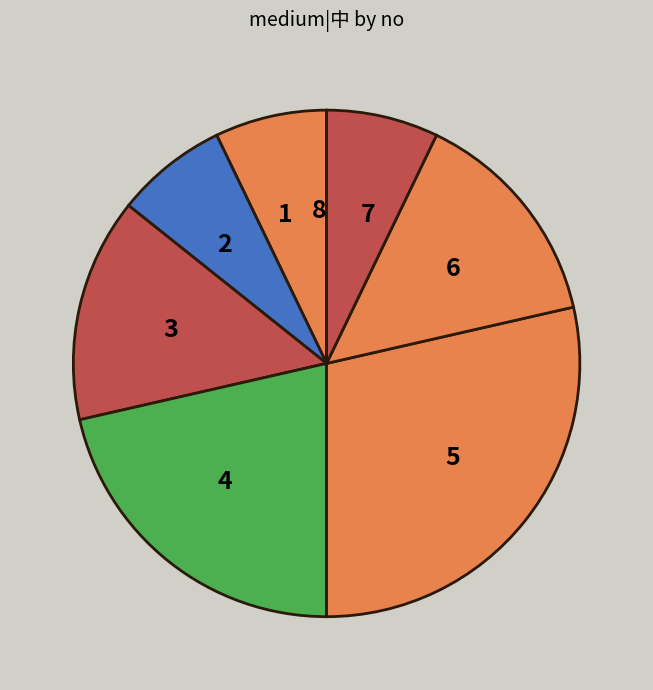

What is the ratio of the value at 2 to the value at 4?

0.3